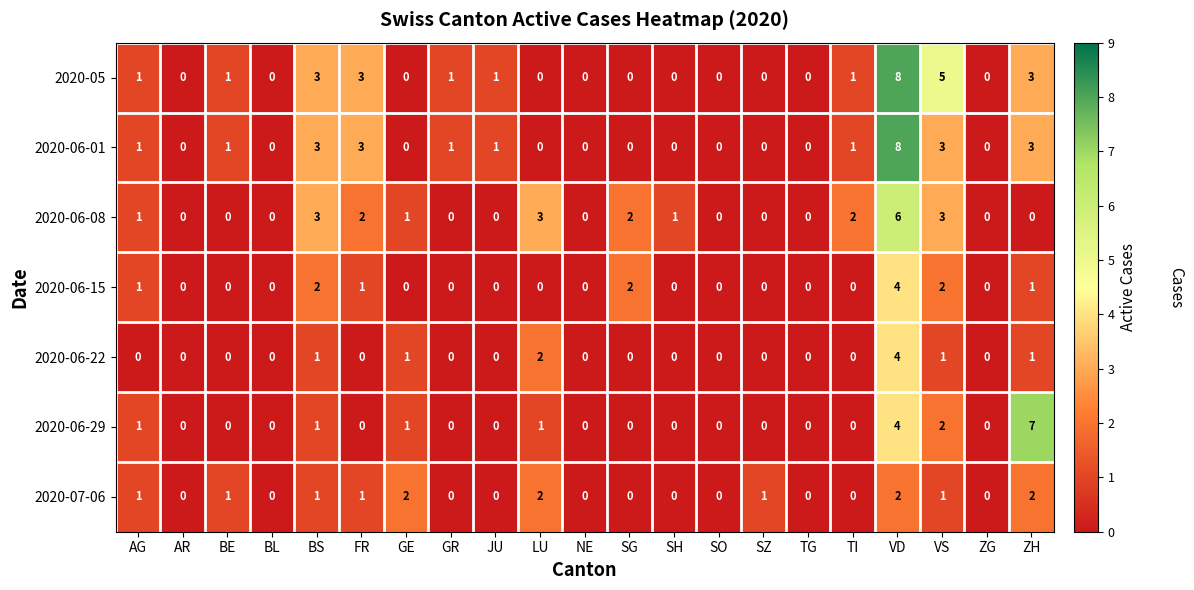

Which category has the highest value in the 2020-06-15 series?

VD